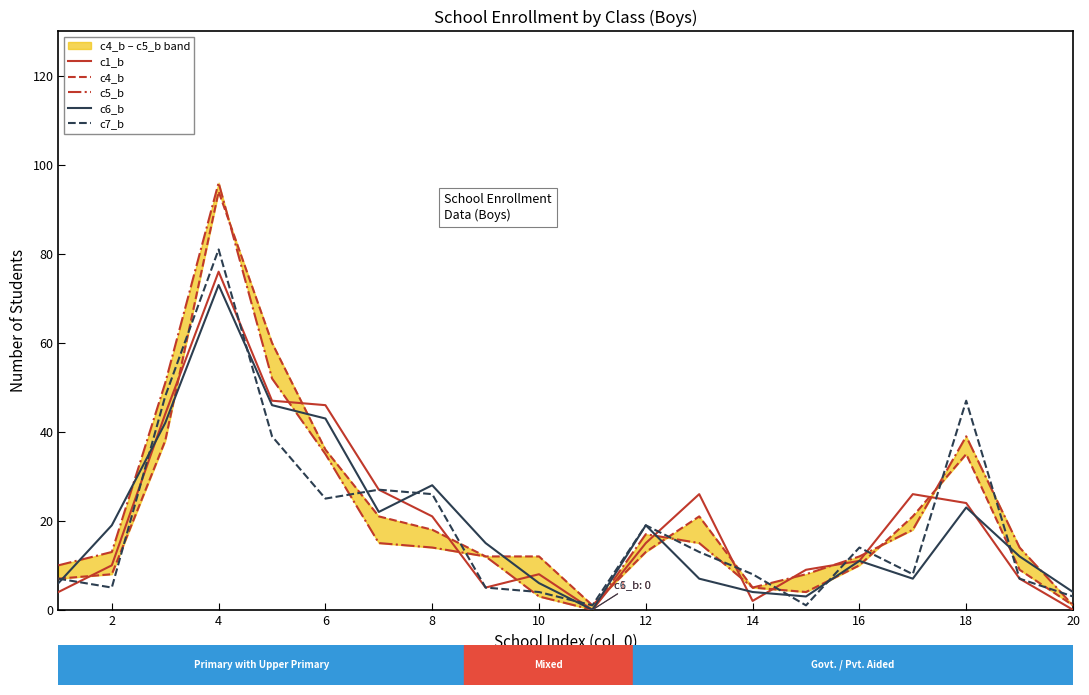

After their last crossing, which series has the higher values: c1_b or c4_b?

c4_b